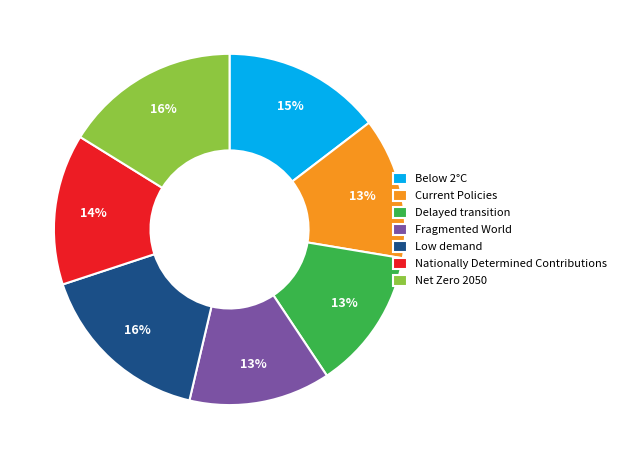

To the nearest percent, what portion does Net Zero 2050 represent?

16%